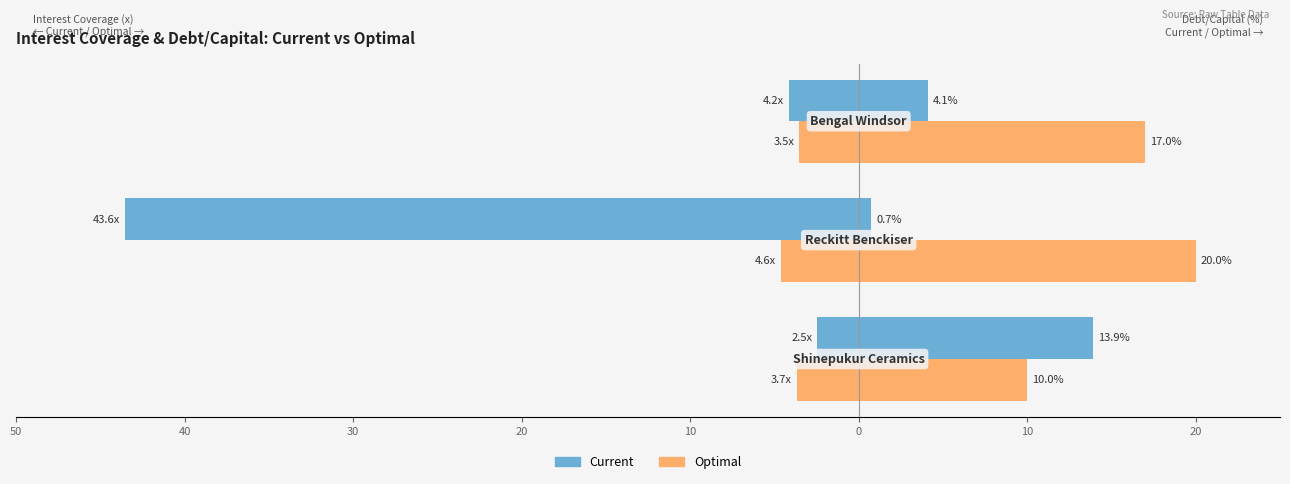

At how many categories does at least one series exceed -13?

3